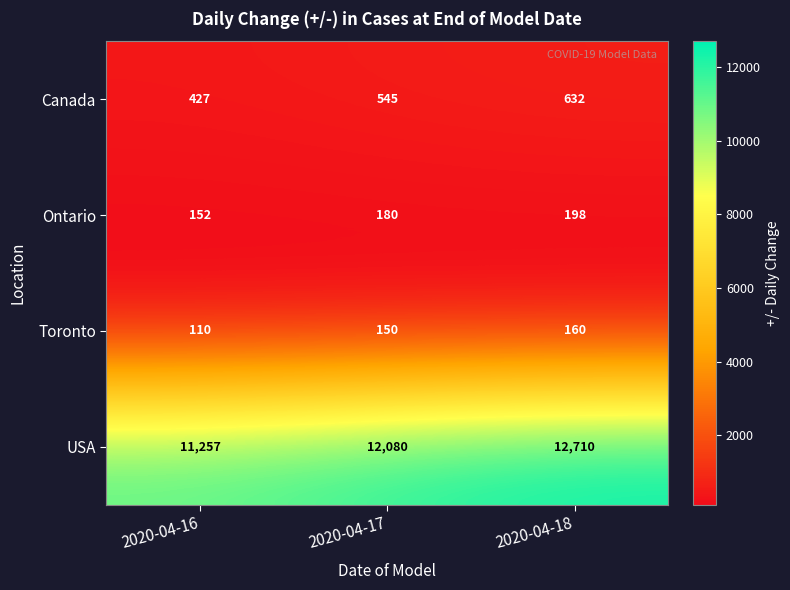

What is the total value across all series at 2020-04-16?

11946